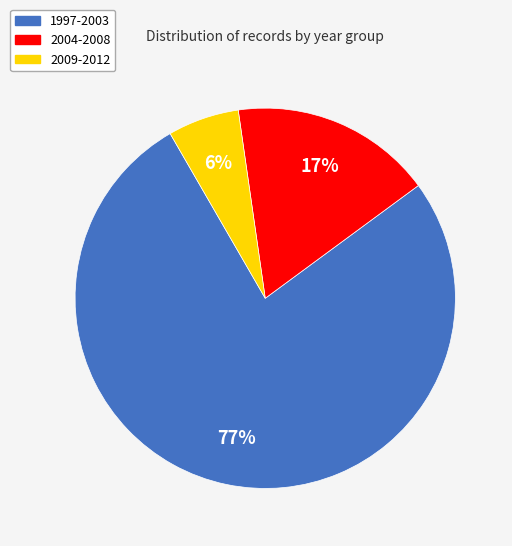

Between 1997-2003 and 2004-2008, which is larger?

1997-2003